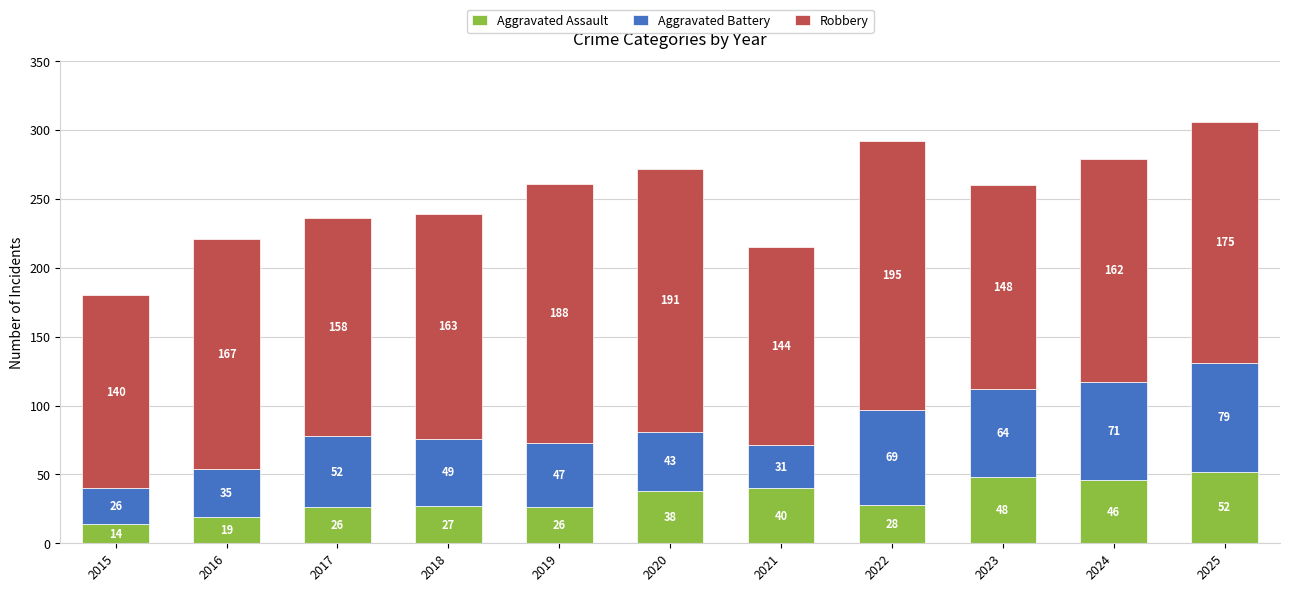

Read the Aggravated Assault value at 2020.

38